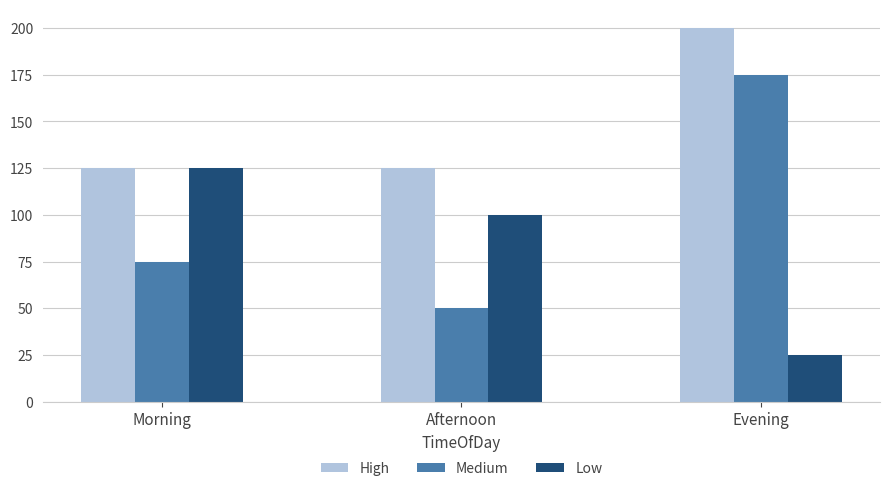

Is it true that Medium equals 50 at Afternoon?

True